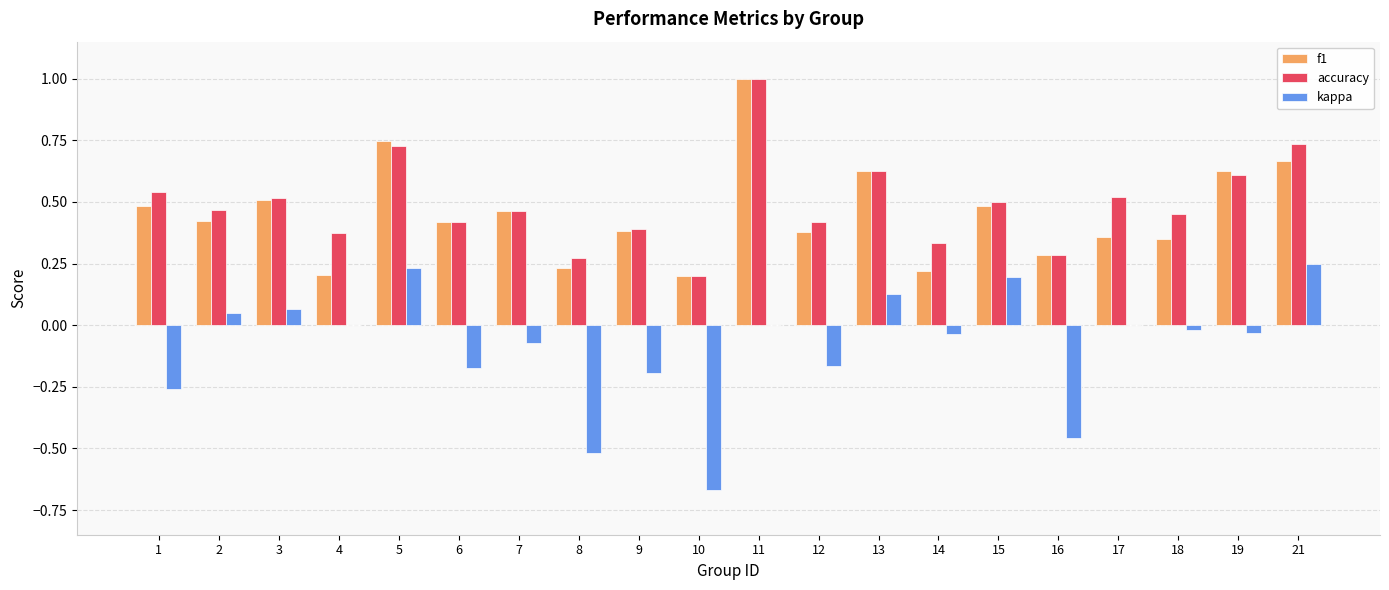

At which category is the sum across all series the highest?

11